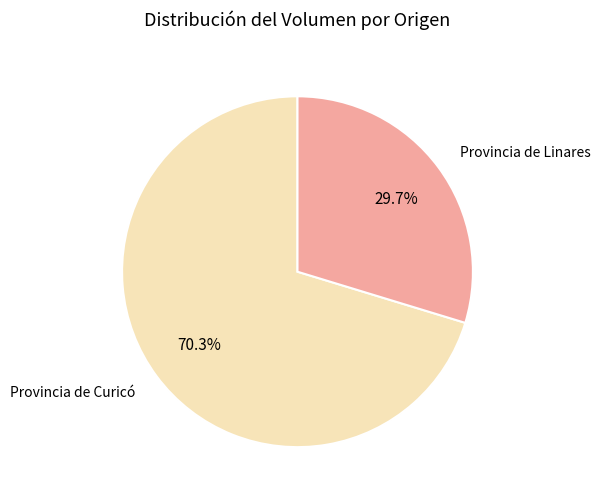

Which category has the biggest portion of the pie?

Provincia de Curicó